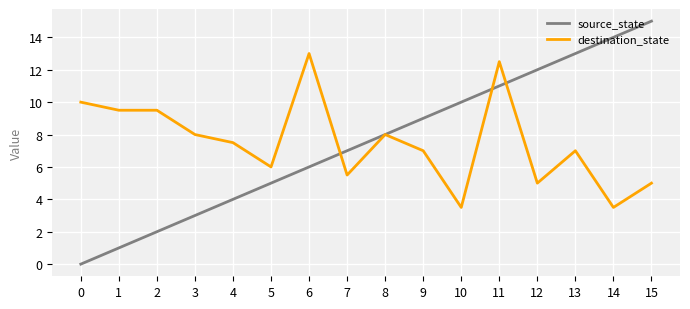

What are all the series names shown in the legend?

source_state, destination_state